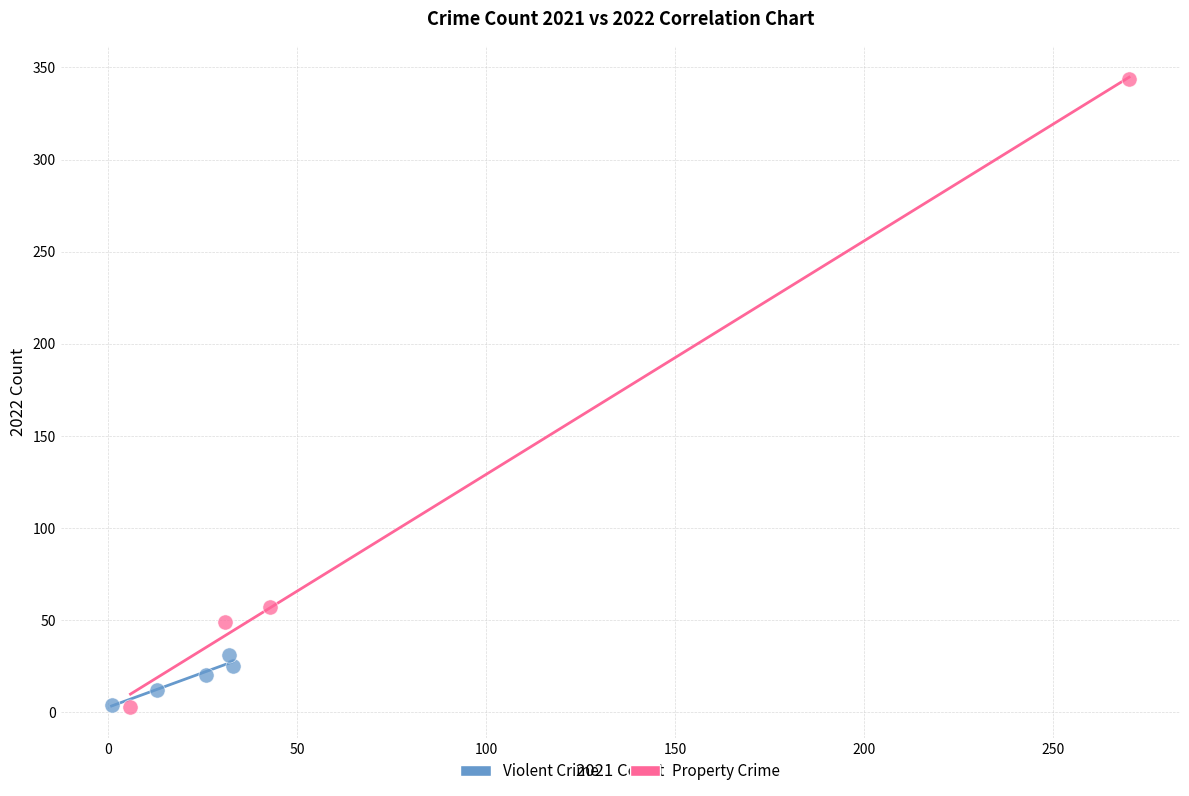

Which series has the largest Y range (max minus min)?

Property Crime